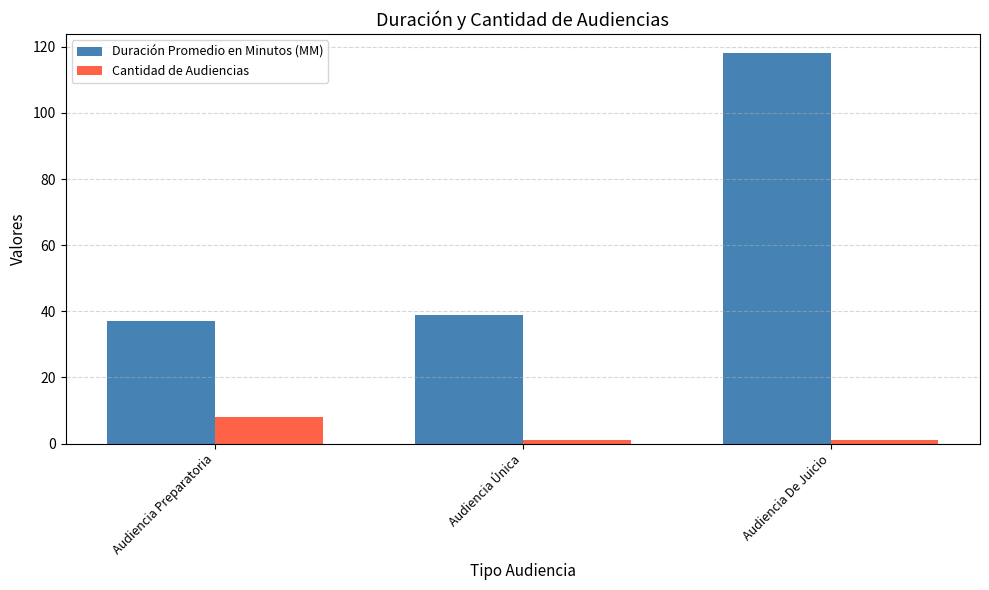

Which series changed the most between Audiencia Única and Audiencia De Juicio?

Duración Promedio en Minutos (MM)